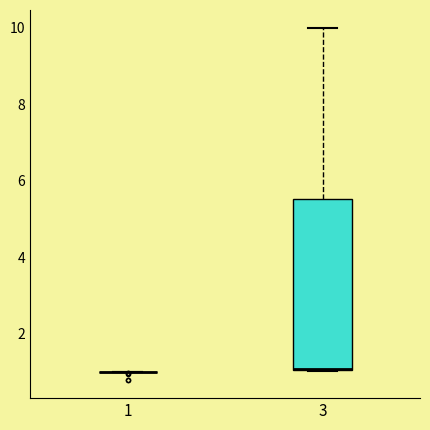

Reading left to right, transcribe this box plot: for each box, give where its median line is, the range the box spans, and where its two whiskers end, as read against the y-axis. The values are not printed on the chart, so give them approximately, as read against the axis.

1: box collapsed to a line at 1.0, whiskers 1.0 to 1.0
3: median 1.0 (drawn on the box's lower edge), box 1.0 to 5.6, whiskers 1.0 to 10.0